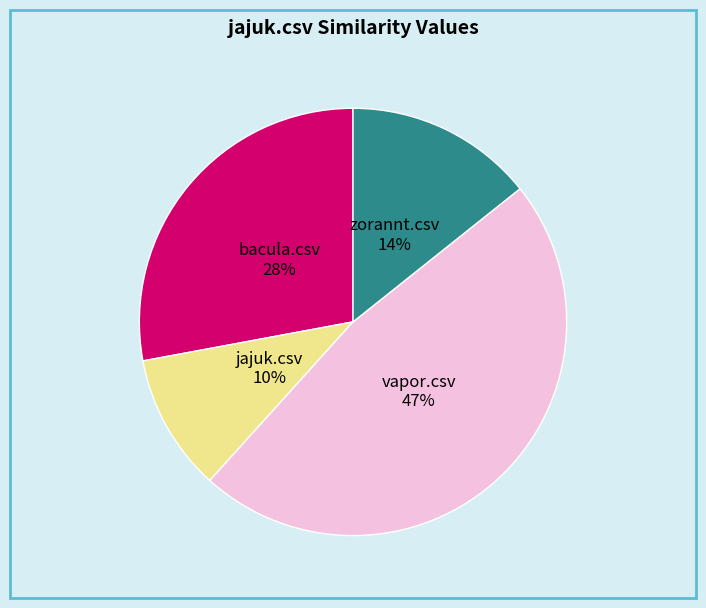

Which slice is the largest?

vapor.csv